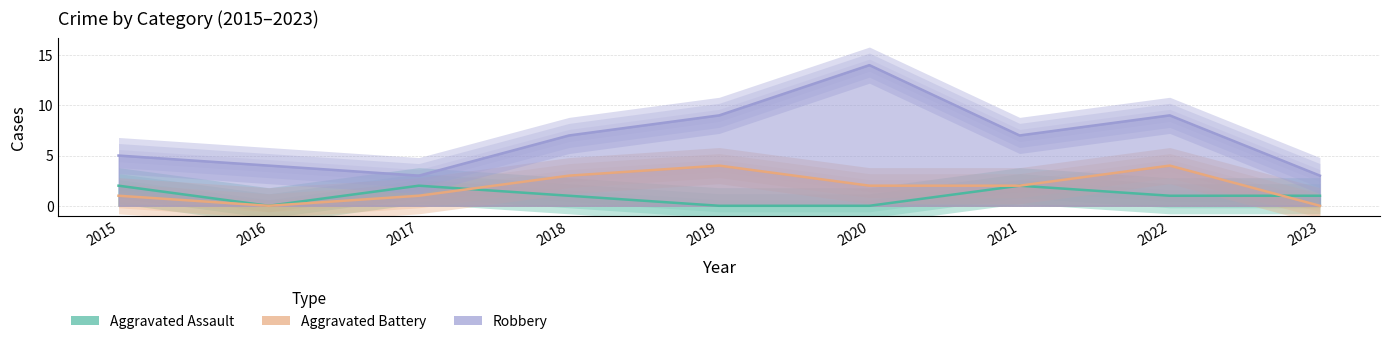

List the series in order of their overall mean, lowest first.

Aggravated Assault, Aggravated Battery, Robbery